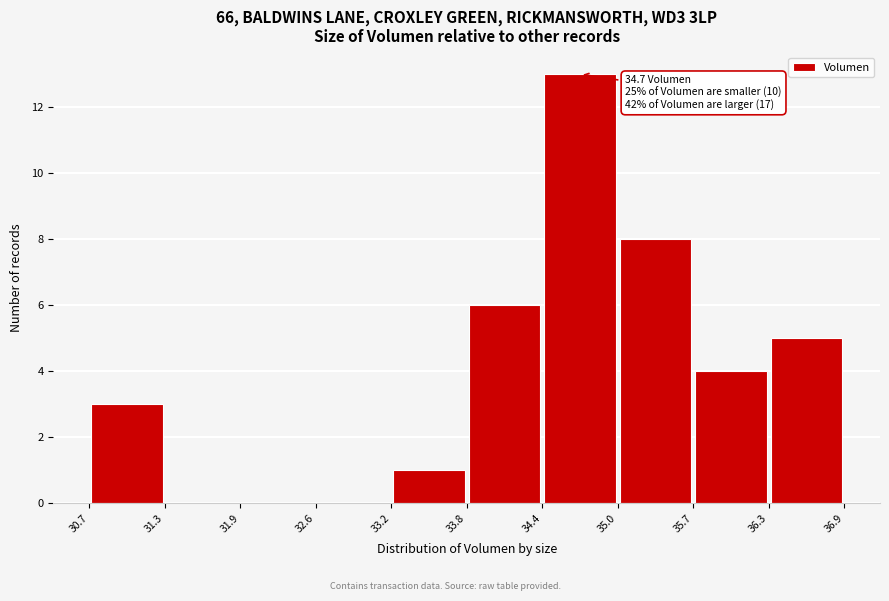

Which range on the x-axis has the tallest bar?

34.4 to 35.0